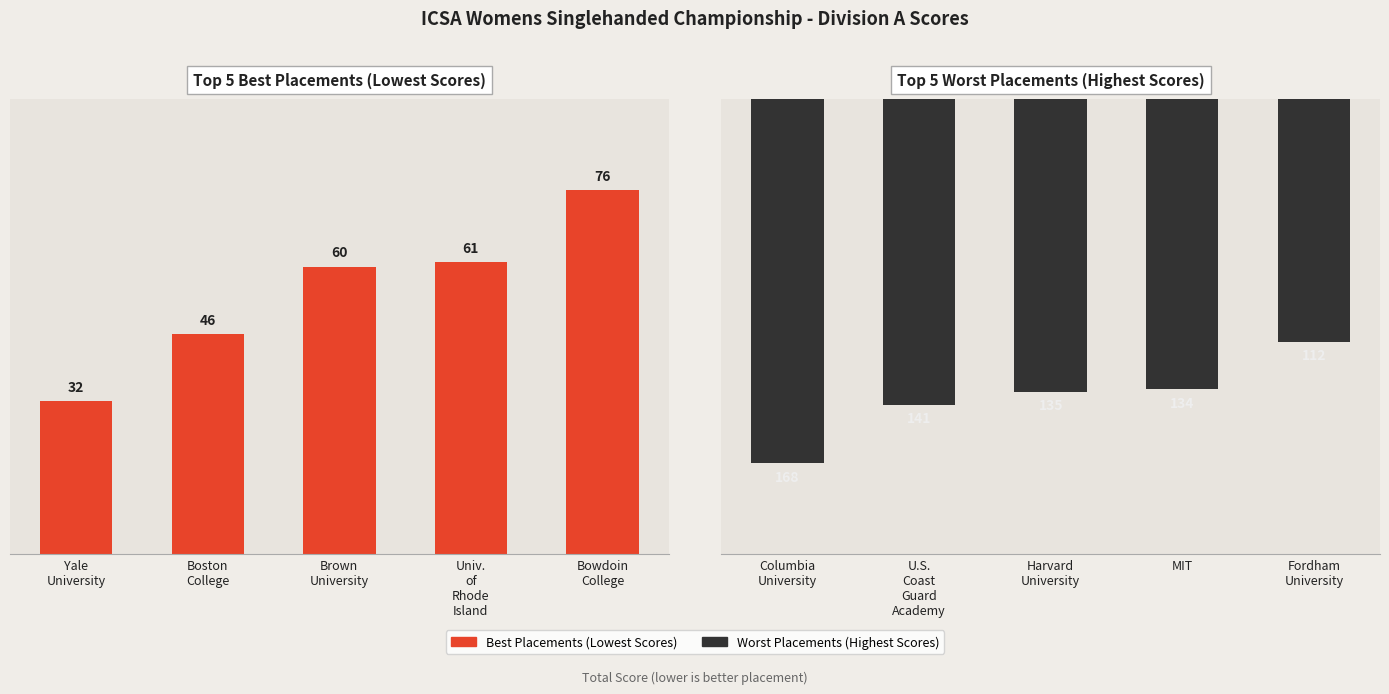

What is the difference between the maximum and minimum values in the Top 5 Worst Placements (Highest Scores) series?

56